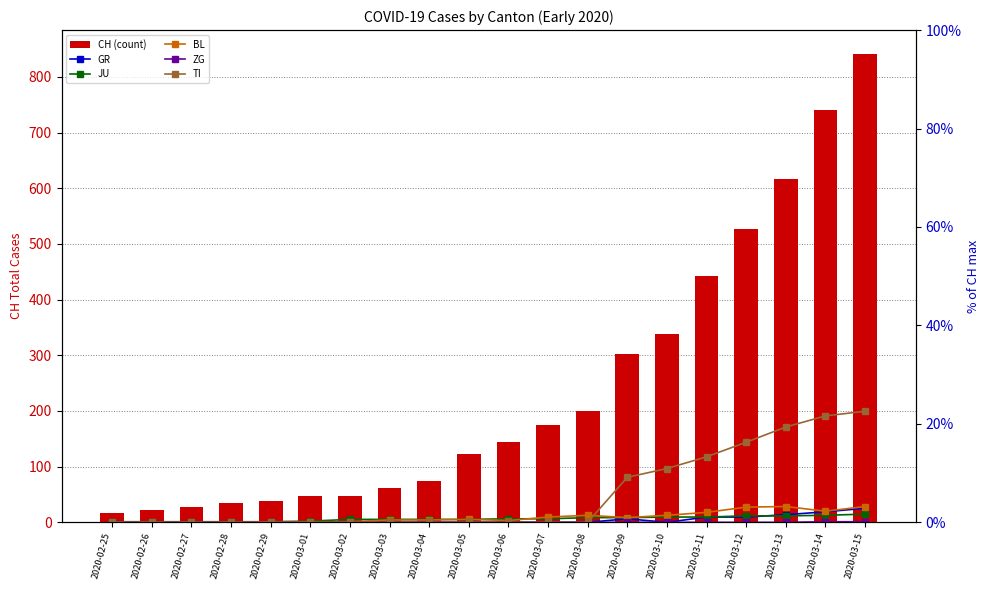

What are all the series names shown in the legend?

CH (count), GR, JU, BL, ZG, TI